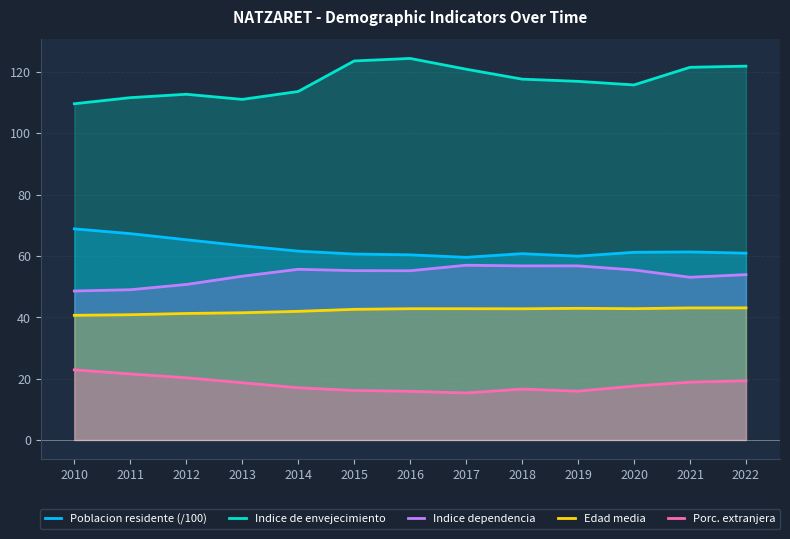

Between 2015 and 2017, which series saw the biggest shift?

Indice de envejecimiento